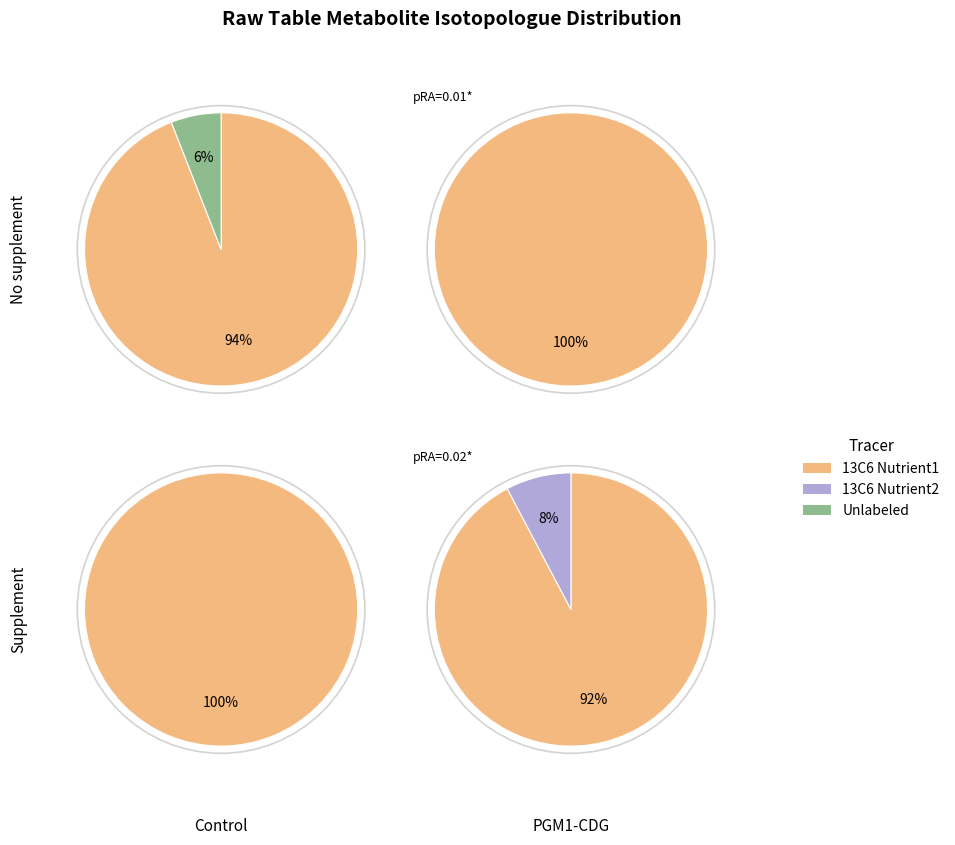

Which series has the widest spread of values?

13C6 Nutrient1